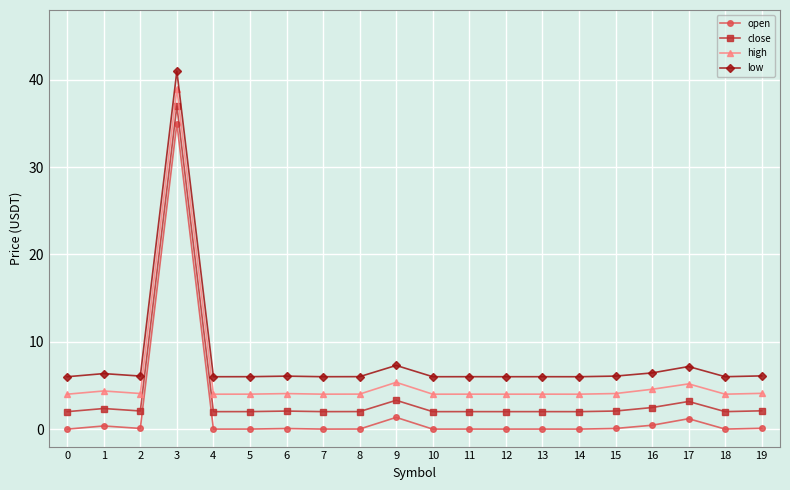

At which category does the chart reach its peak across all series?

3